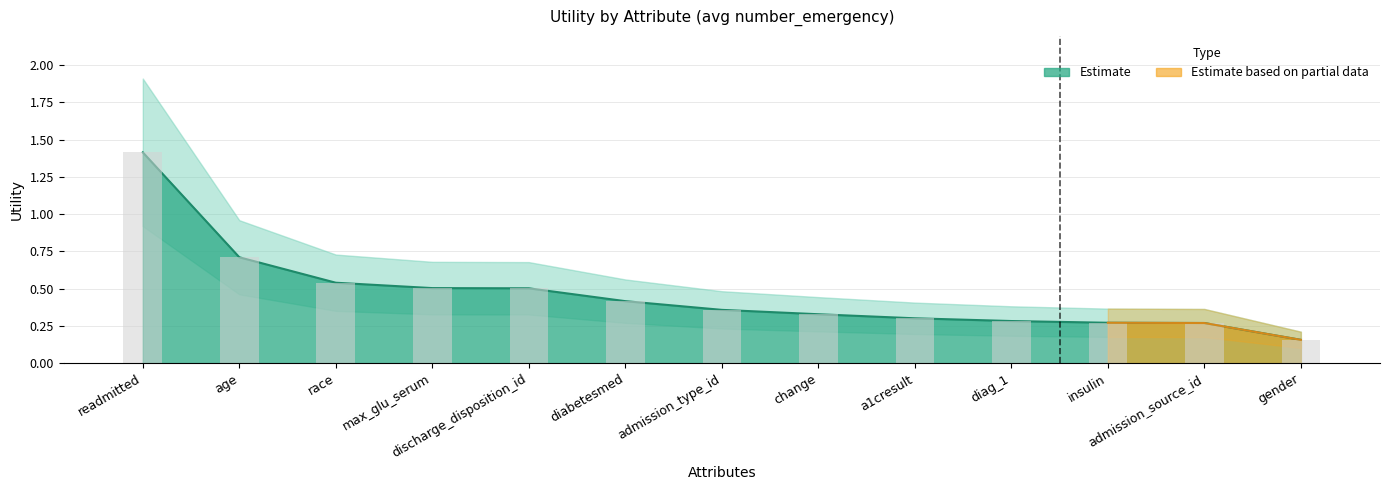

What value does the data have at diag_1?

0.3